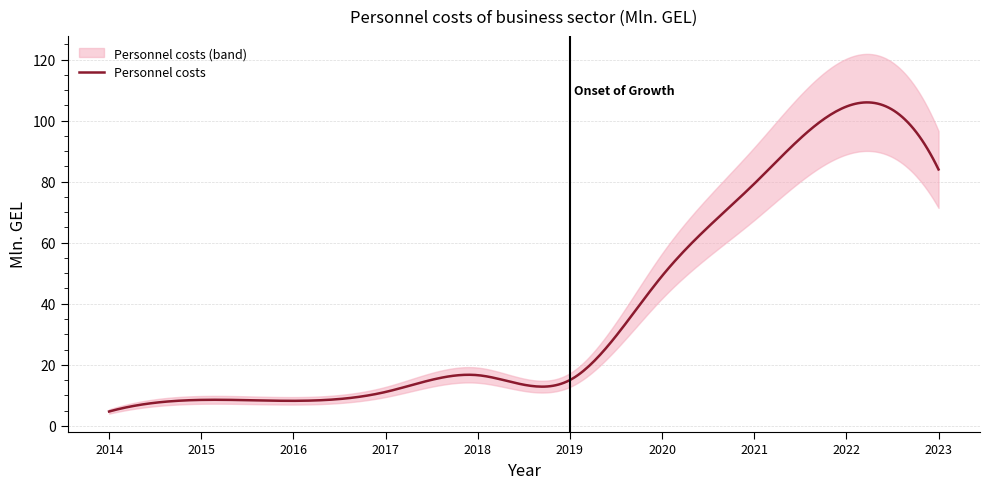

List the labels in order of value, largest first.

2022, 2023, 2021, 2020, 2018, 2019, 2017, 2015, 2016, 2014